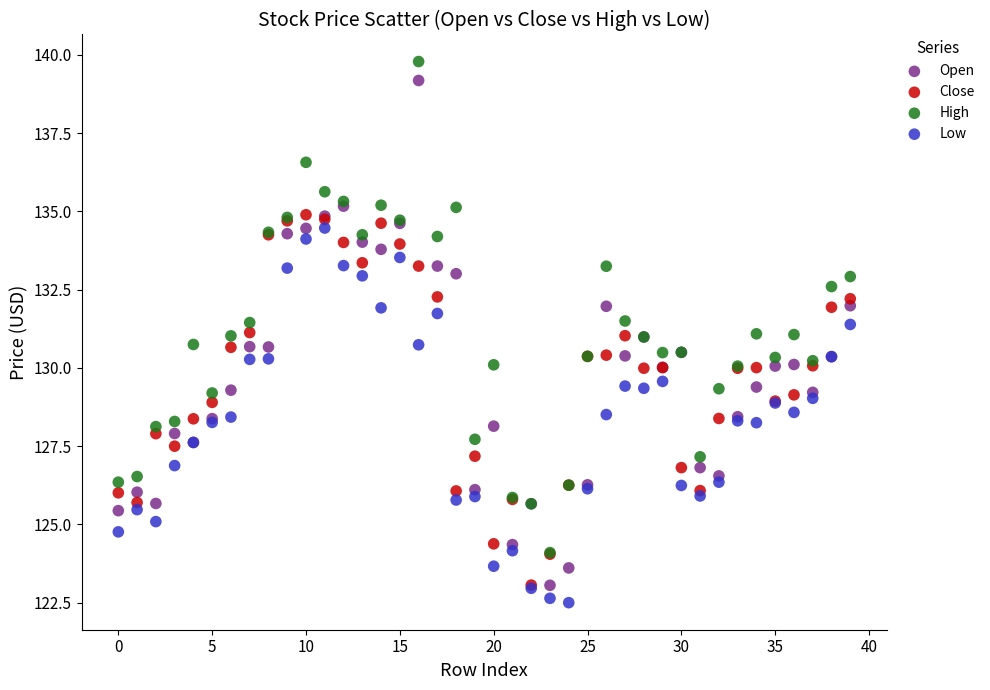

Which series has the widest spread of Y values?

Open